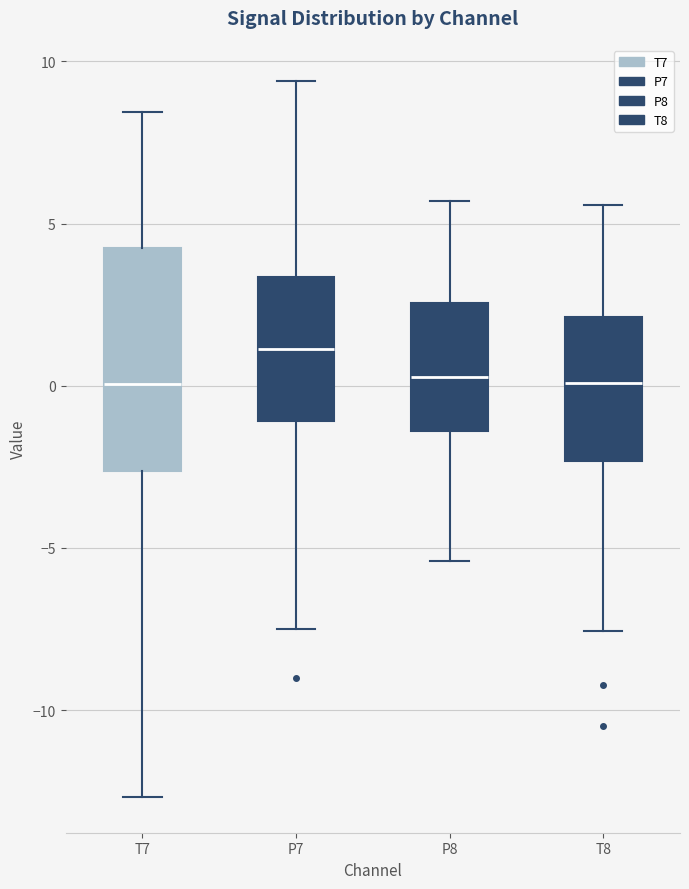

Which box's median line is the highest?

P7